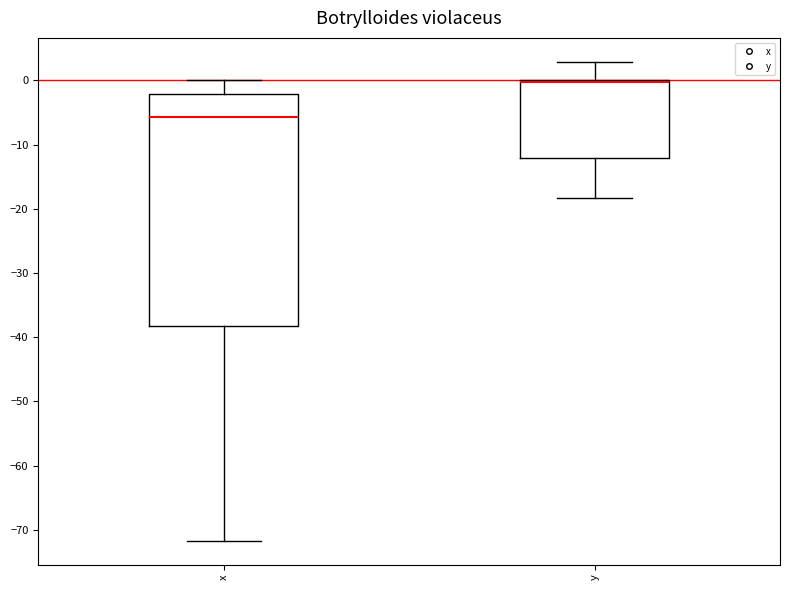

Reading left to right, transcribe this box plot: for each box, give where its median line is, the range the box spans, and where its two whiskers end, as read against the y-axis. The values are not printed on the chart, so give them approximately, as read against the axis.

x: median -6, box -38 to -2, whiskers -72 to 0
y: median 0 (drawn on the box's upper edge), box -12 to 0, whiskers -18 to 3